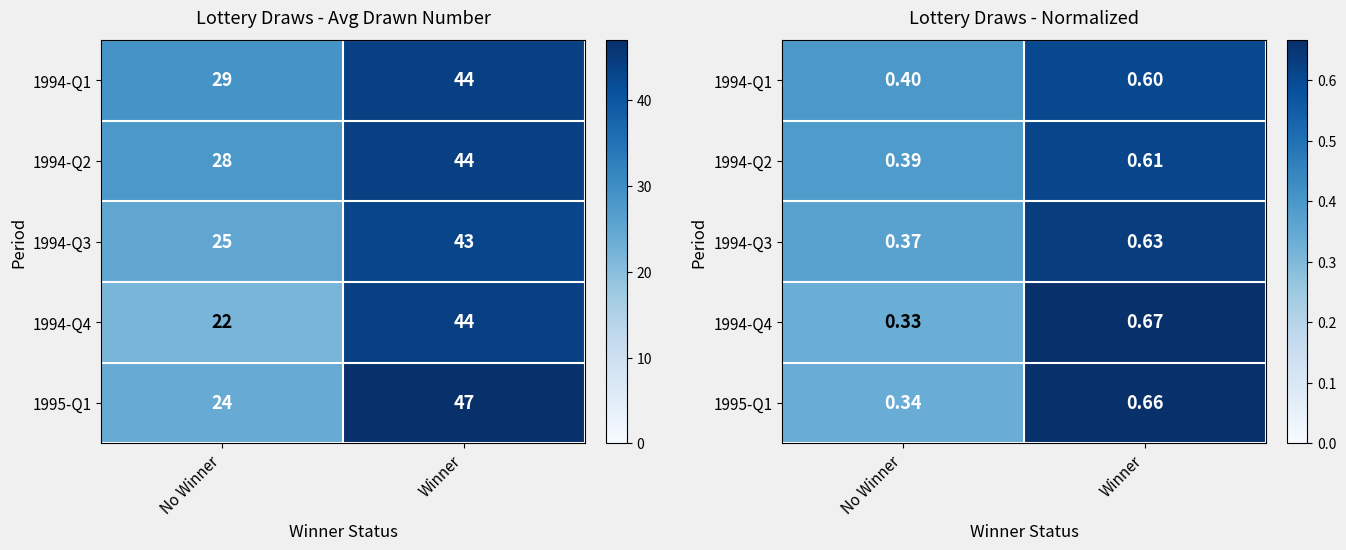

What is the highest value of the 1994-Q1 series?

0.6